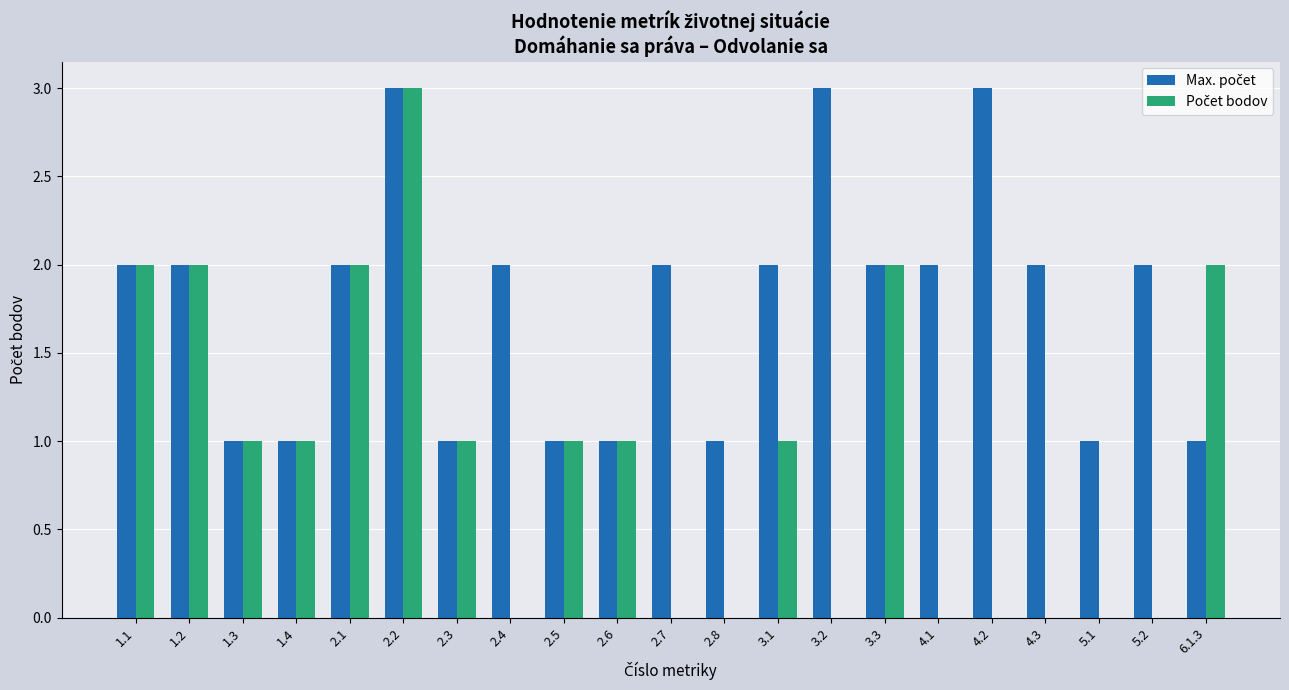

What is the total value across all series at 3.3?

4